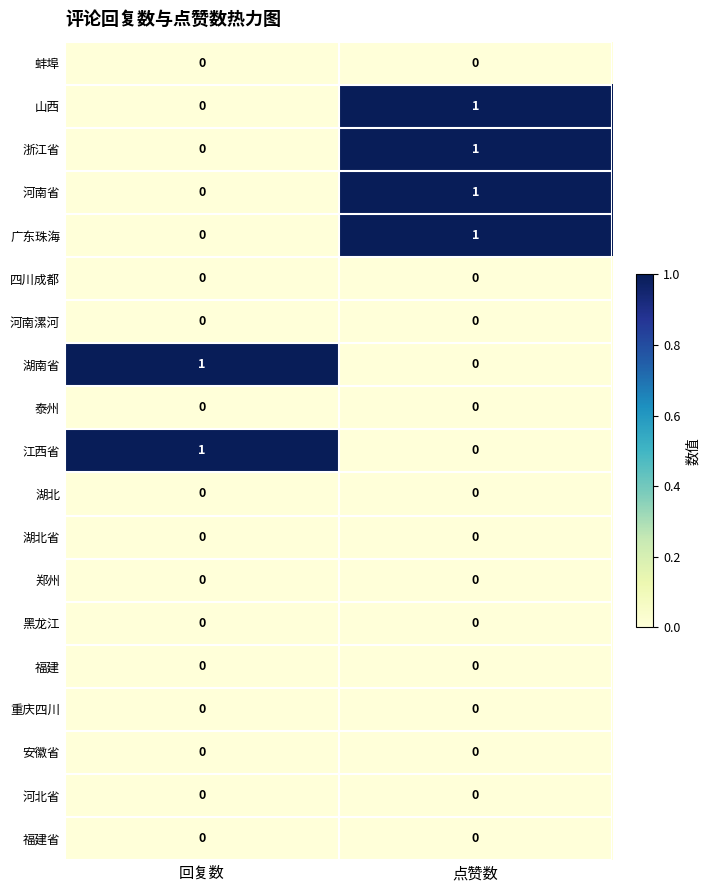

Is the value of 湖北省 at 回复数 greater than the value of 江西省 at 回复数?

No